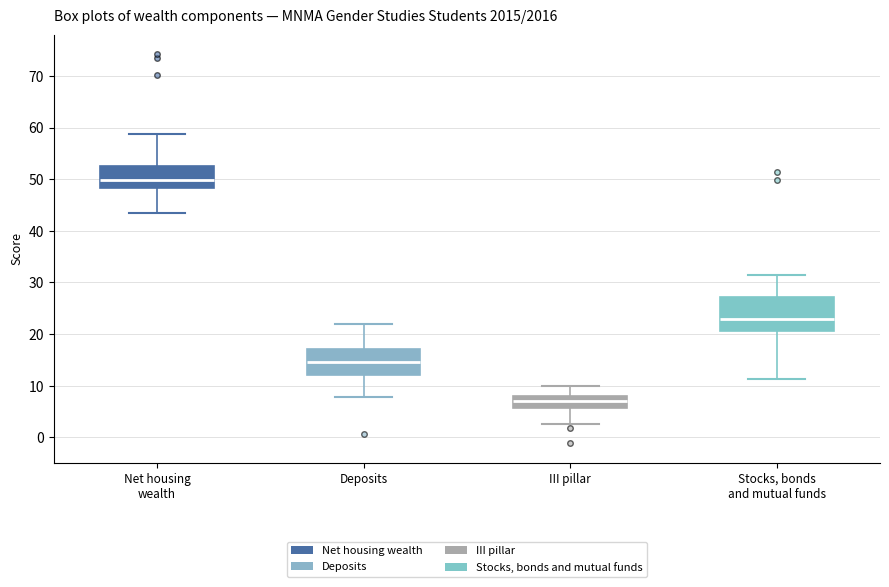

Reading left to right, transcribe this box plot: for each box, give where its median line is, the range the box spans, and where its two whiskers end, as read against the y-axis. The values are not printed on the chart, so give them approximately, as read against the axis.

Net housing wealth: median 50, box 48 to 53, whiskers 43 to 59
Deposits: median 15, box 12 to 17, whiskers 8 to 22
III pillar: median 7, box 6 to 8, whiskers 3 to 10
Stocks, bonds and mutual funds: median 23, box 21 to 27, whiskers 11 to 32